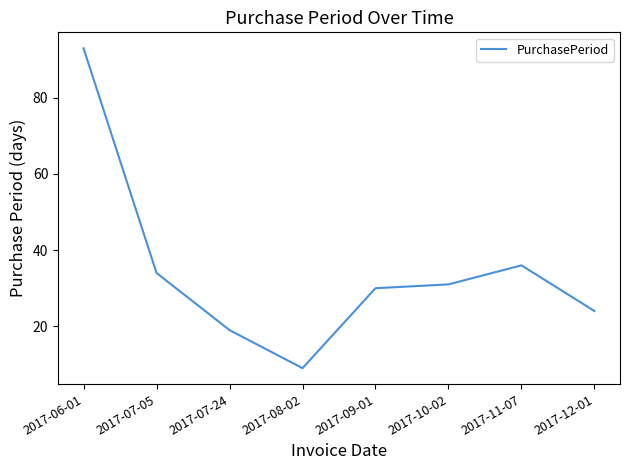

At which category does the chart reach its minimum across all series?

2017-08-02